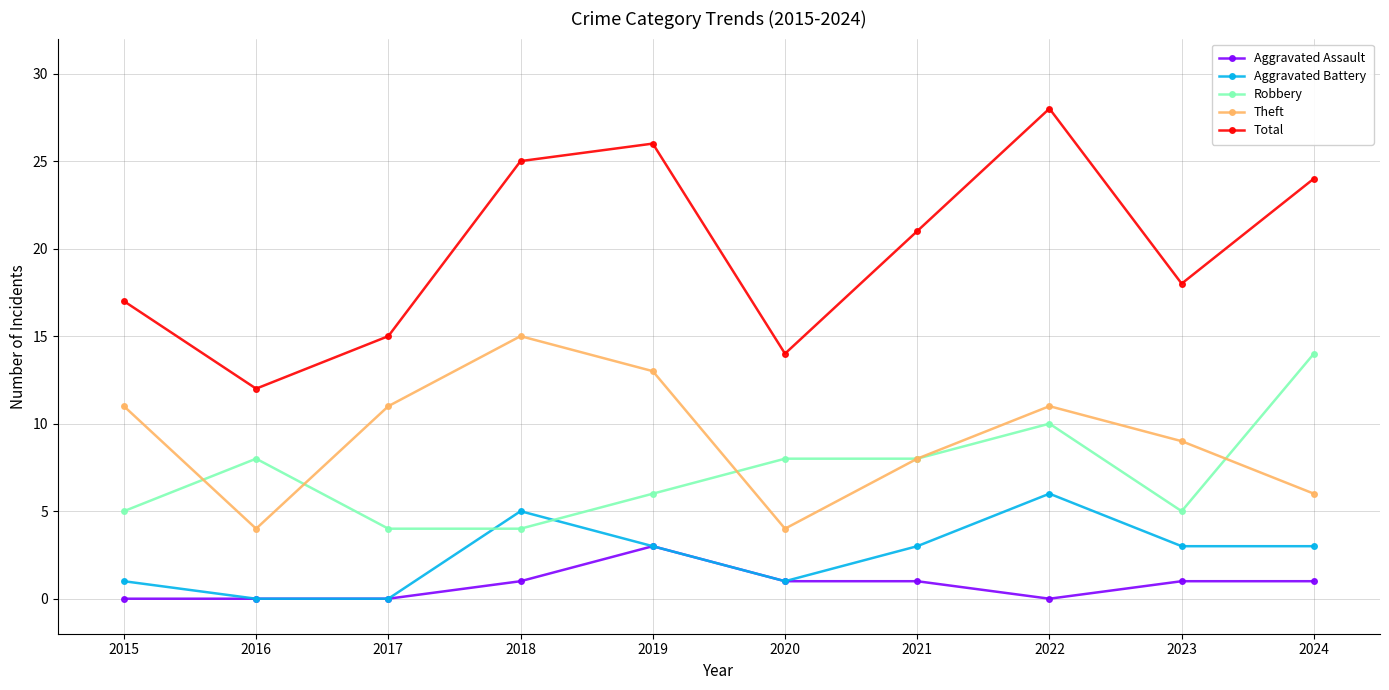

In Total, how many points are higher than both neighbors (excluding endpoints)?

2